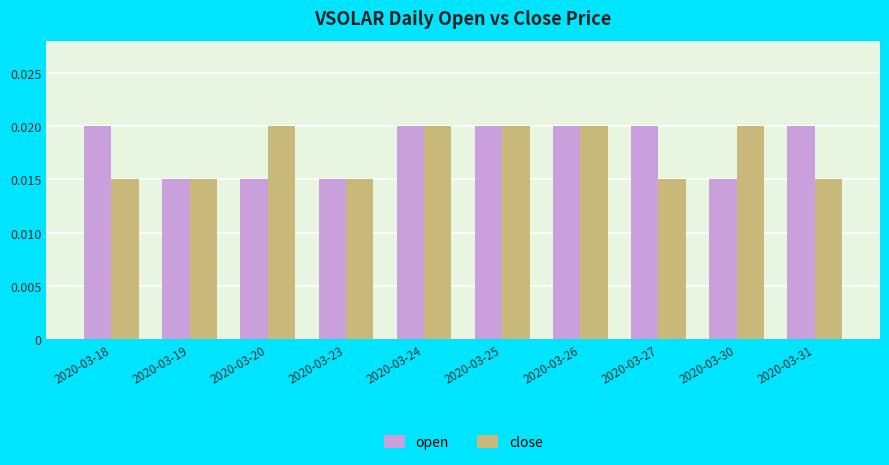

Between 2020-03-25 and 2020-03-30, which series saw the biggest shift?

open